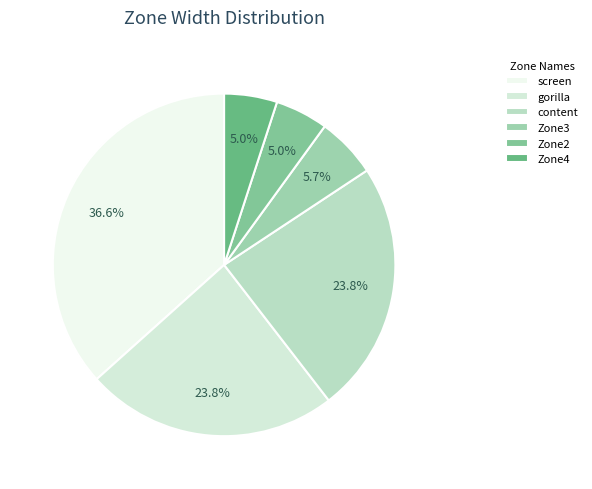

Do Zone2 and gorilla together represent more than half of the pie?

No